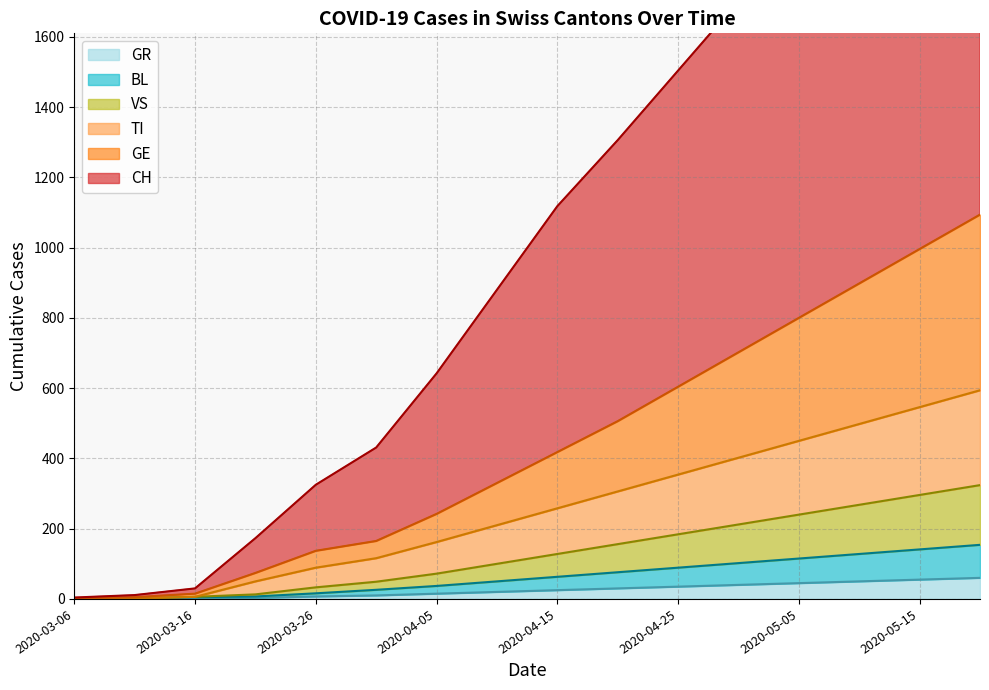

True or false: GR has more than 2 points higher than both neighbors.

False